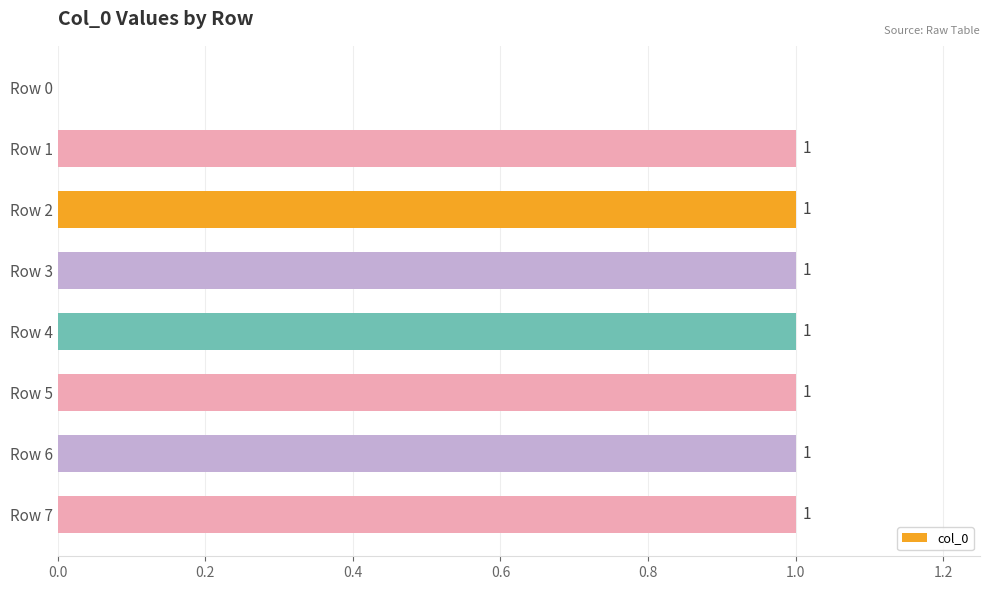

Approximately how many times larger is the value at Row 4 compared to Row 7?

1.0